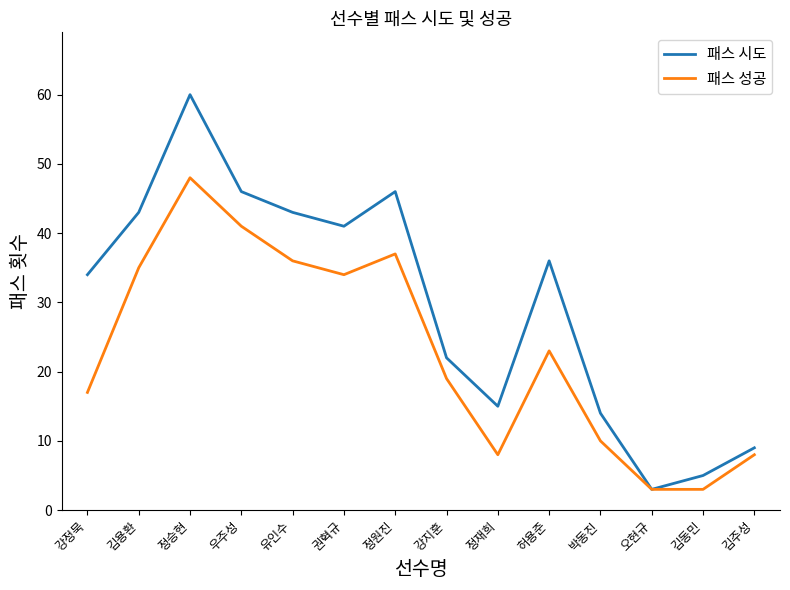

What position from the right is 박동진?

4